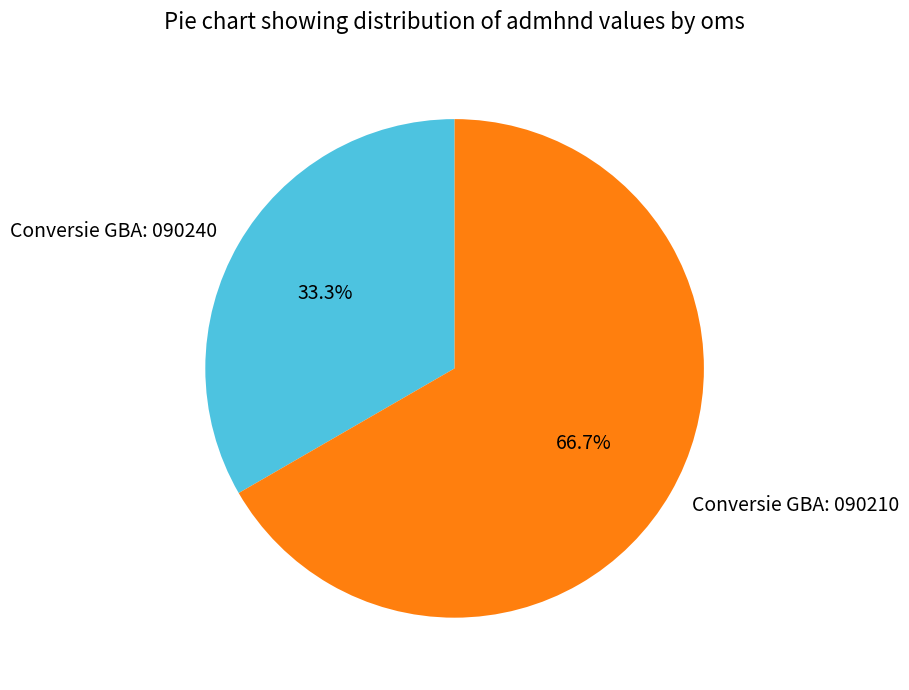

How many slices are in this pie chart?

2